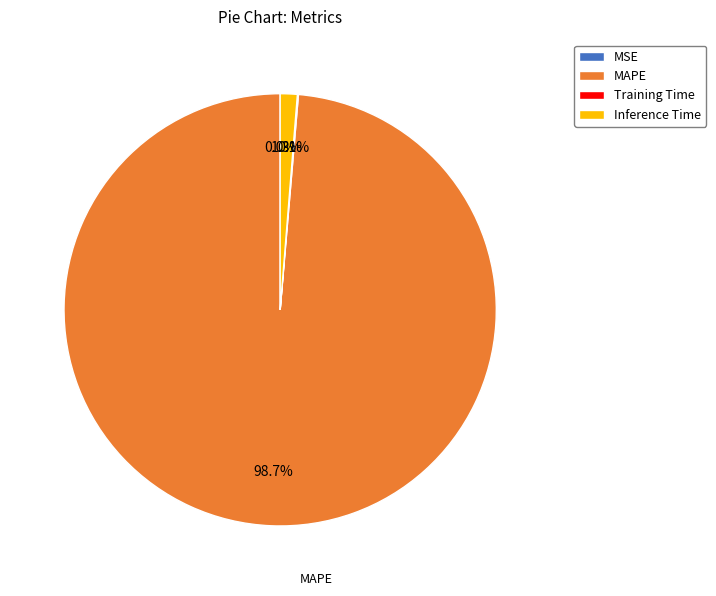

Which slice is the largest?

MAPE